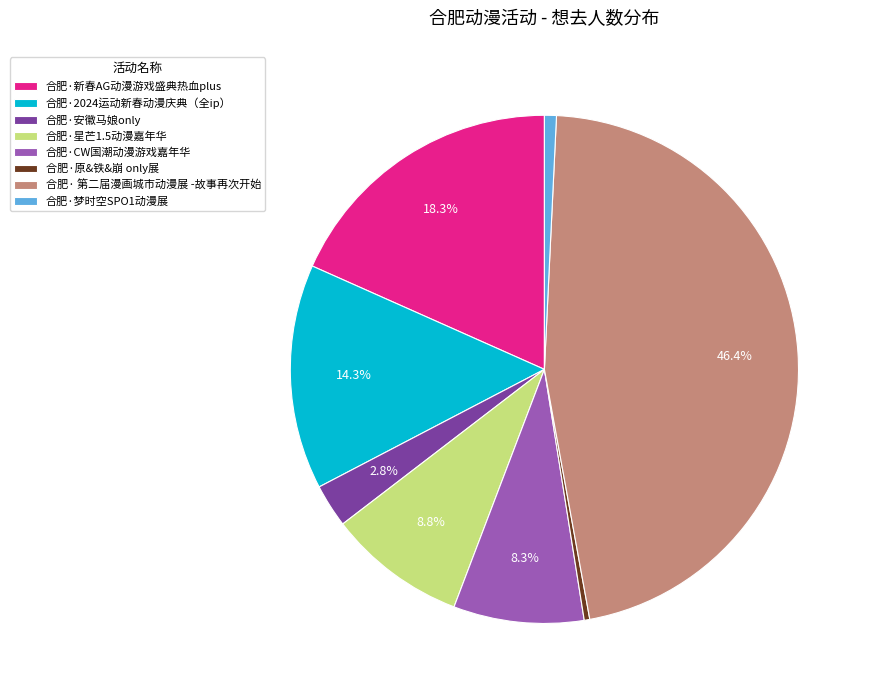

Which slice is the largest?

合肥· 第二届漫画城市动漫展 -故事再次开始